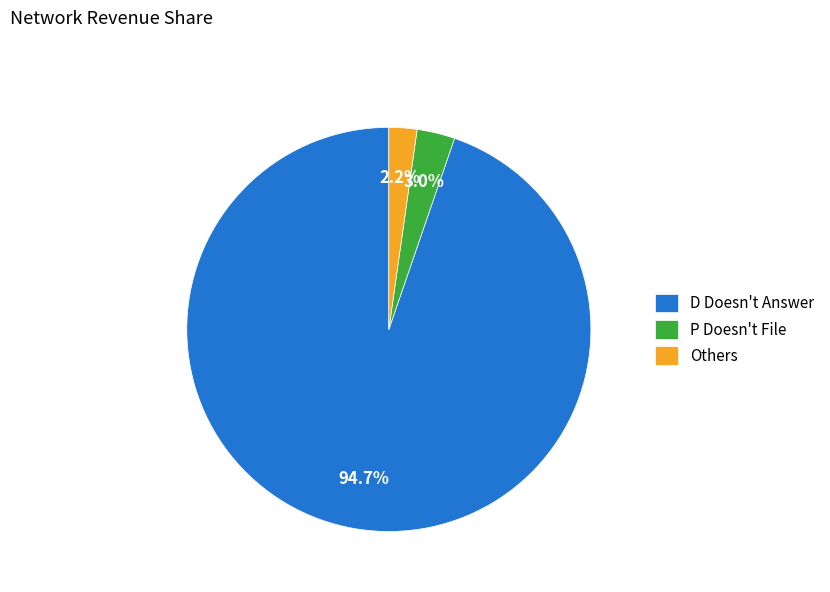

Count the number of slices in the pie.

3